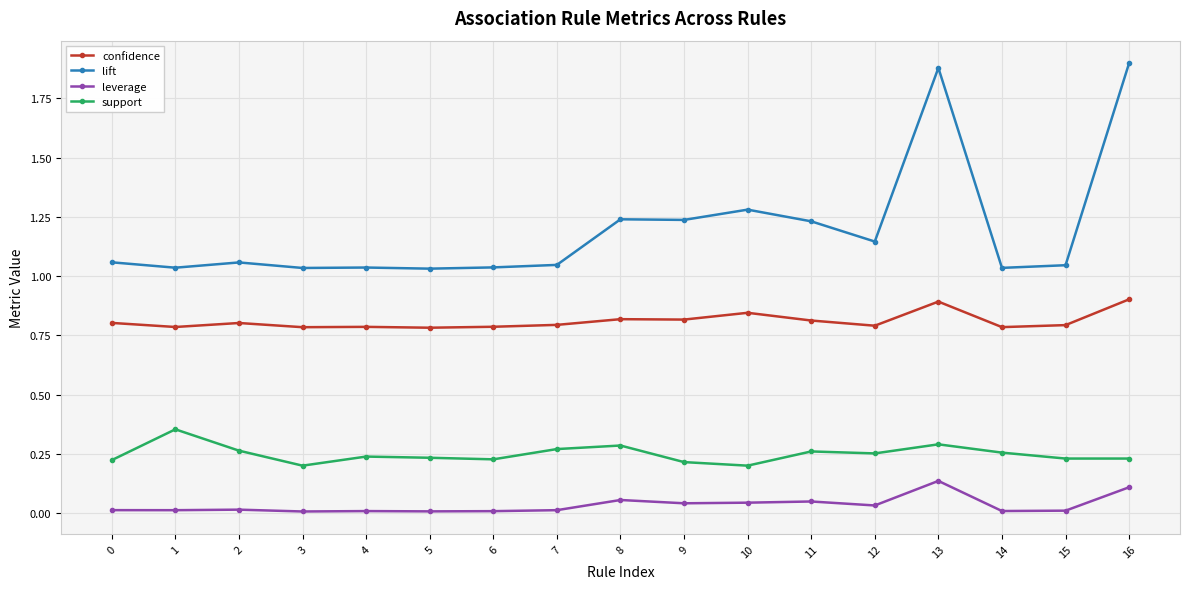

What is the total value across all series at 9?

2.3